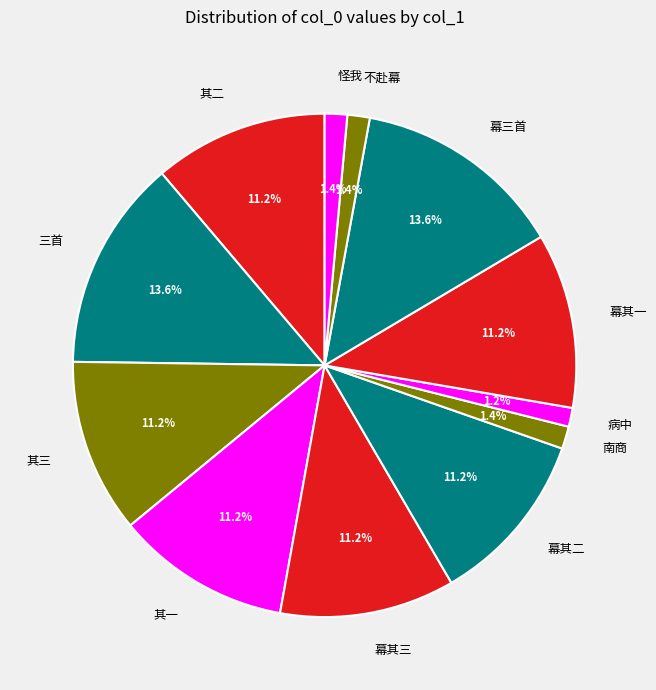

Approximately how many times larger is the value at 幕三首 compared to 其二?

1.2